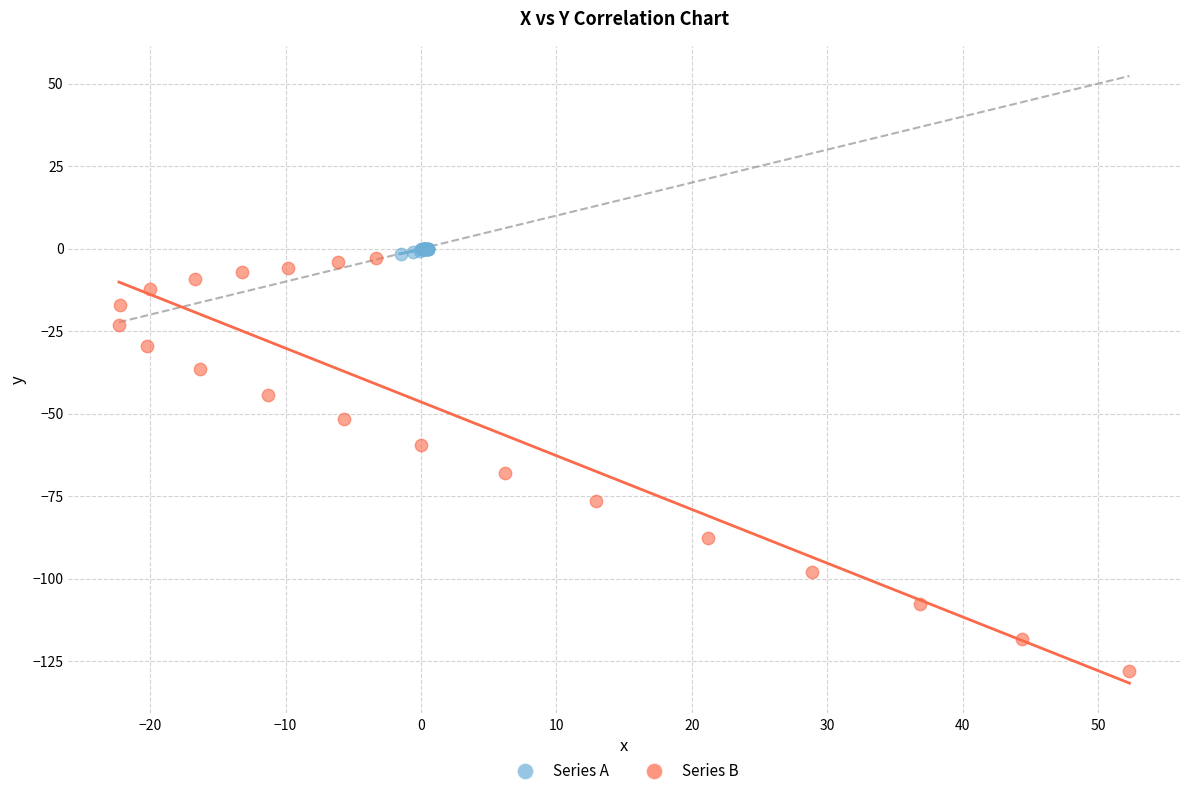

Which series has the largest Y range (max minus min)?

Series B